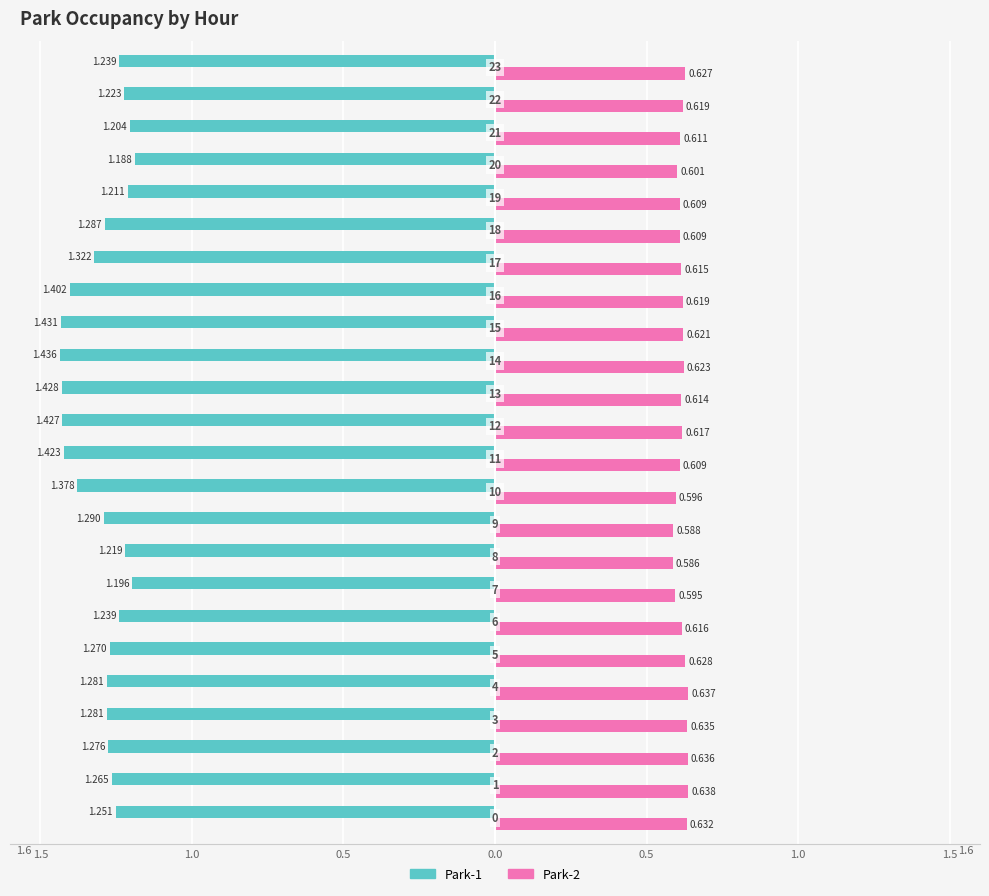

What are all the series names shown in the legend?

Park-1, Park-2